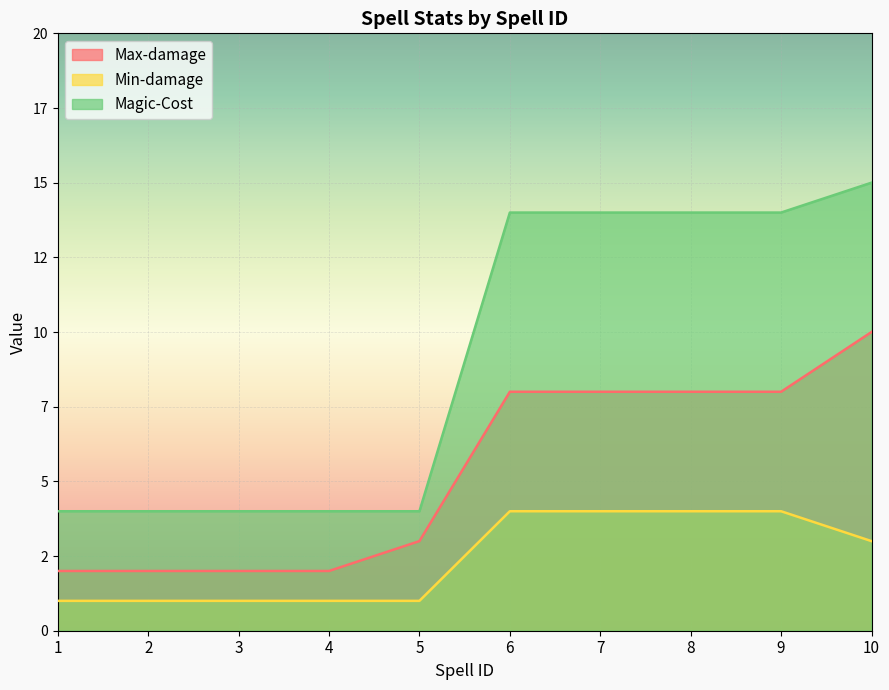

List the labels in order of Max-damage value, largest first.

10, 6, 7, 8, 9, 5, 1, 2, 3, 4